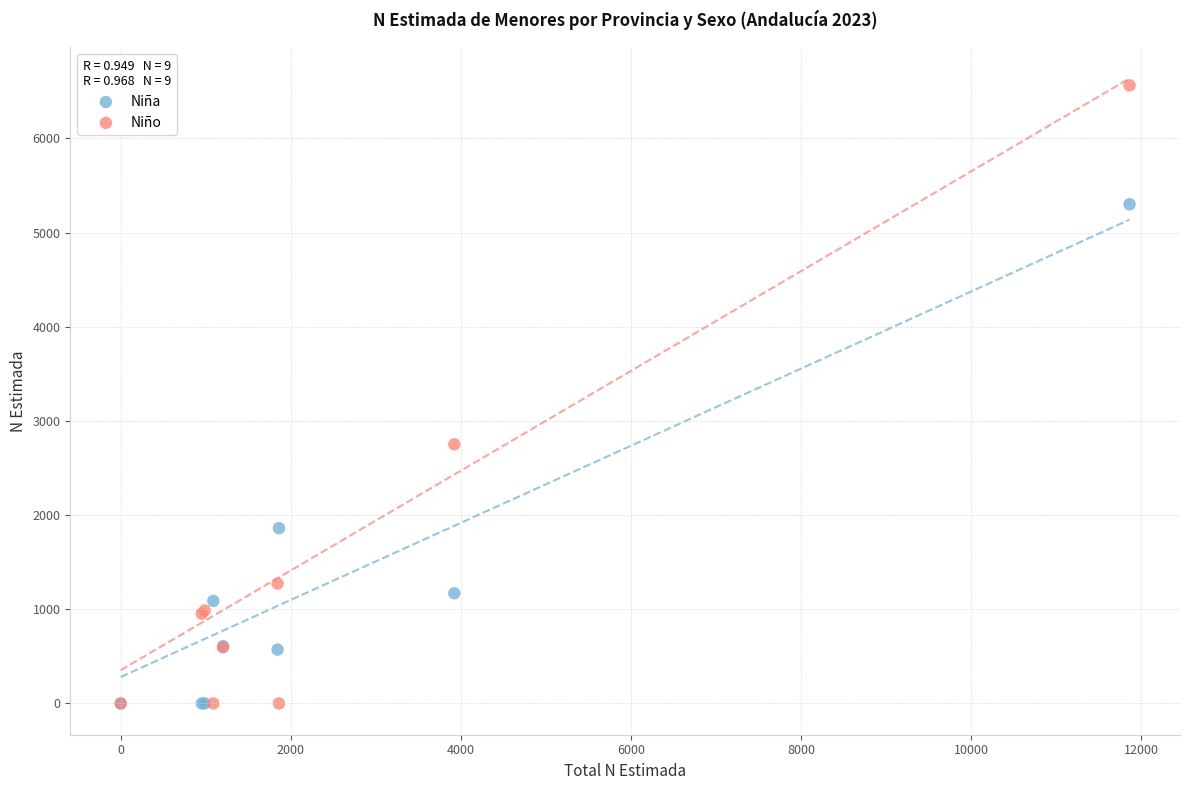

What are all the series names shown in the legend?

Niña, Niño